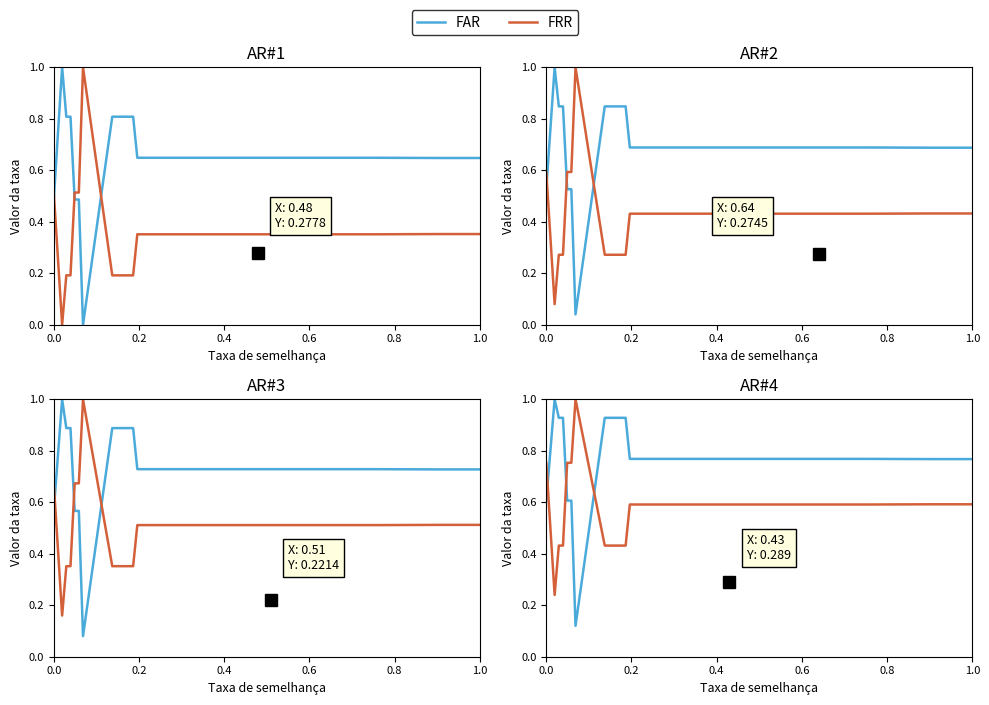

Where is the first local minimum for FRR?

0.2